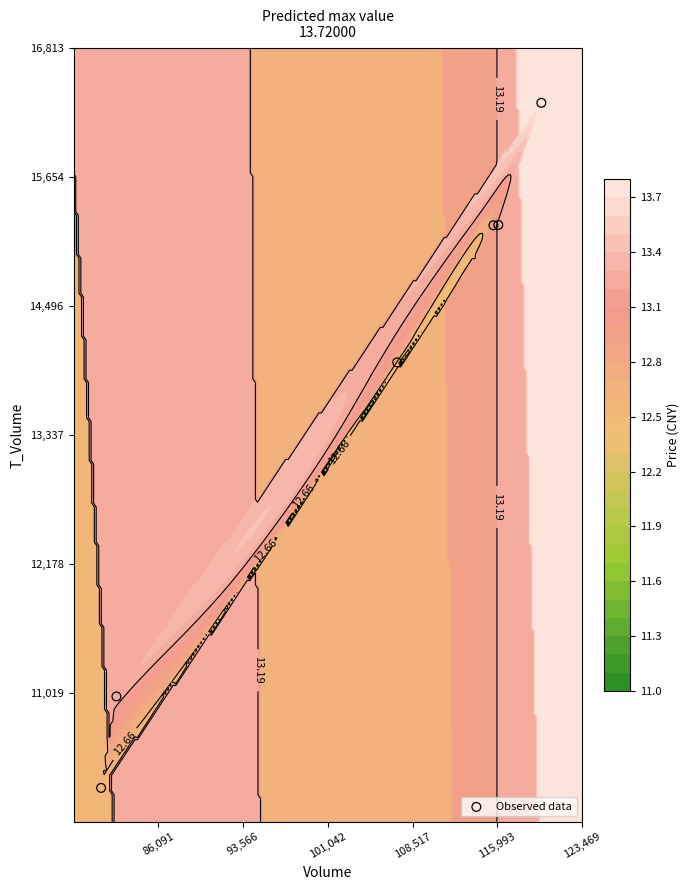

Is it true that the value at 101,042 is 2362?

False